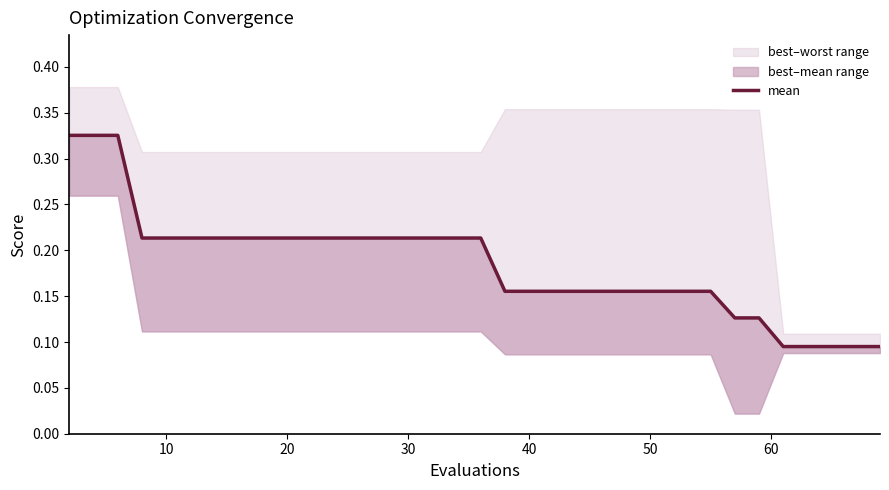

True or false: there are more than 0 points higher than both neighbors.

False